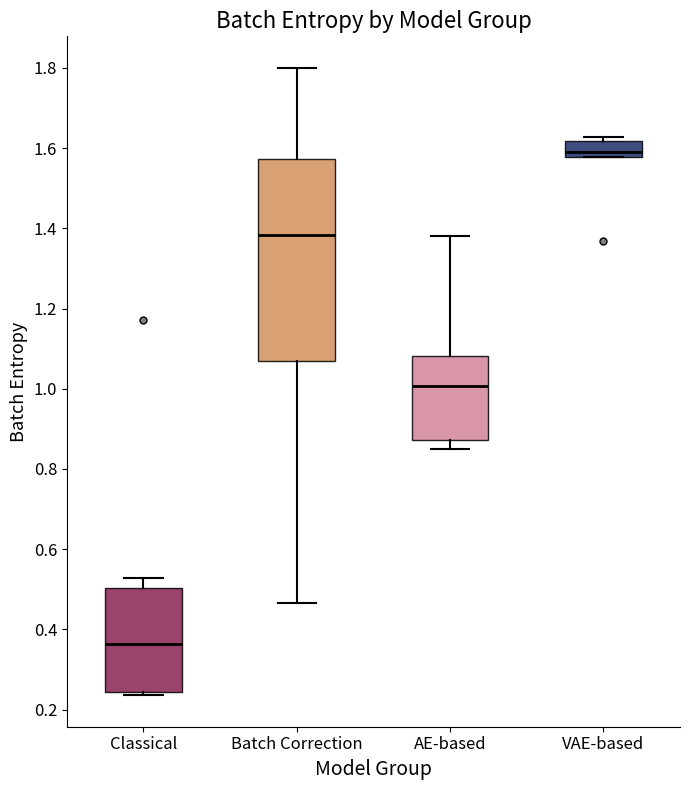

Which box has the lowest median line?

Classical